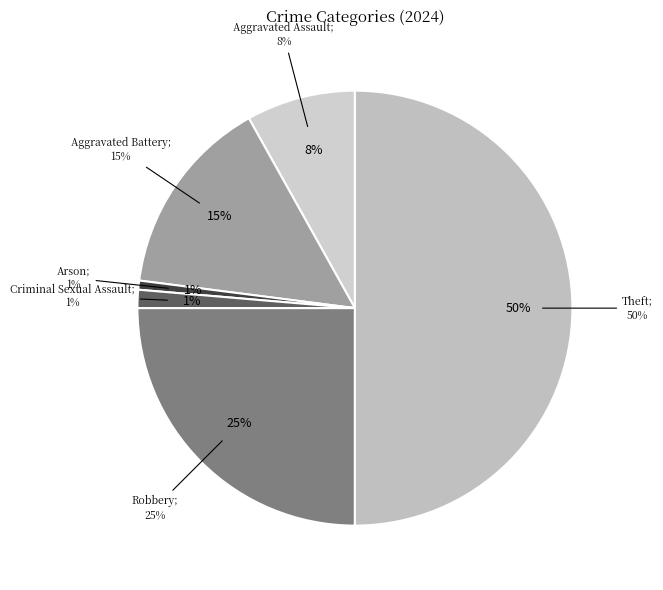

To the nearest percent, what is the difference between the largest and smallest slice percentages?

49%